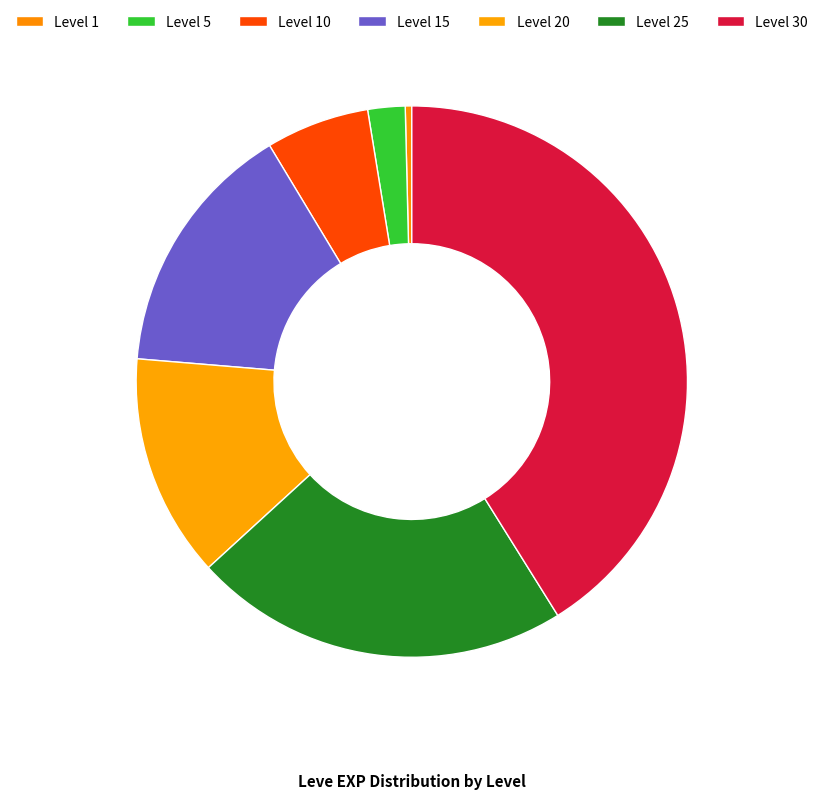

Combined, do Level 15 and Level 25 account for over 50%?

No